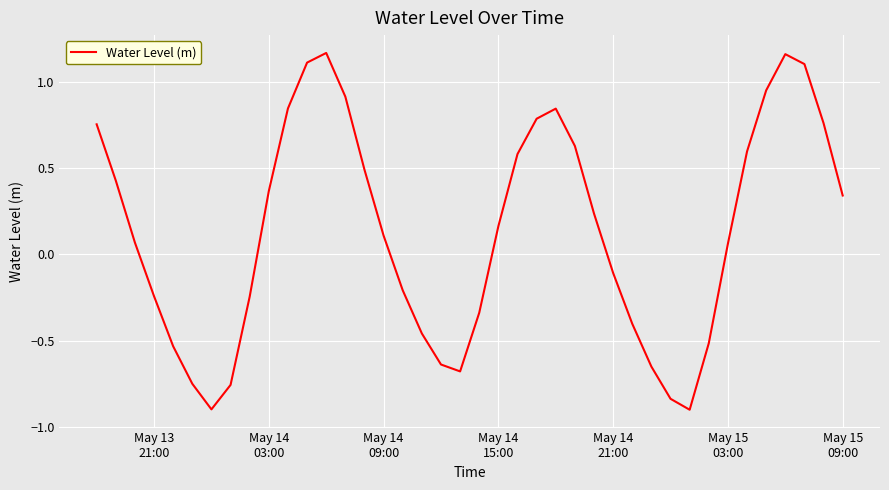

What is the smallest value displayed?

-0.9